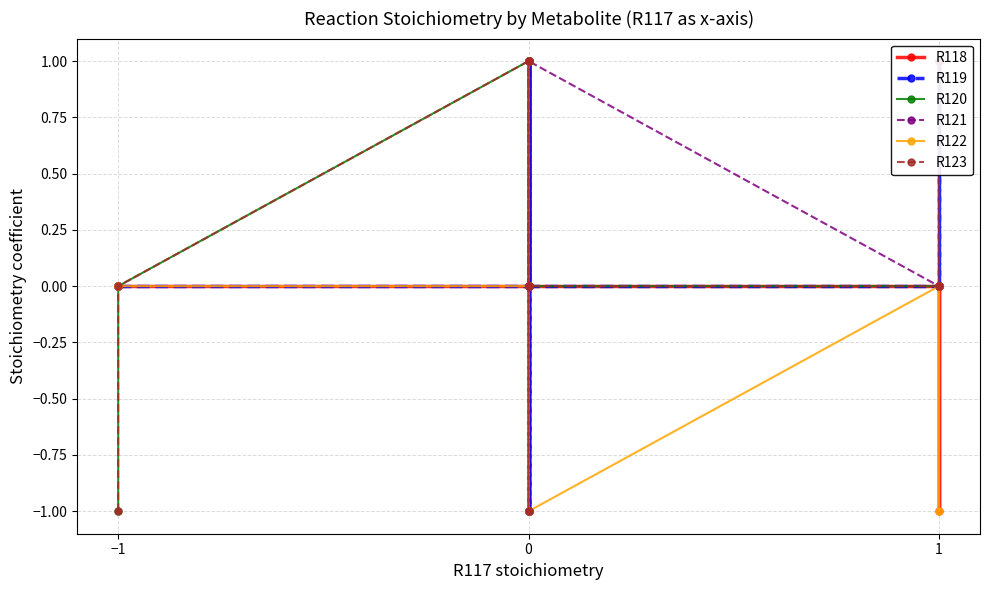

How many positive values does the R120 series have?

3